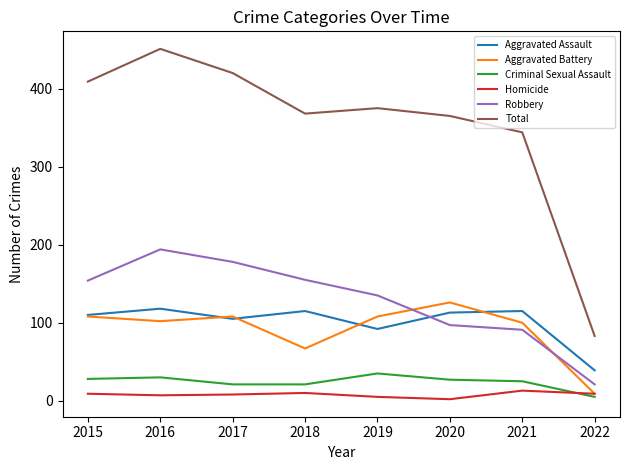

True or false: Robbery and Criminal Sexual Assault cross at least once.

False